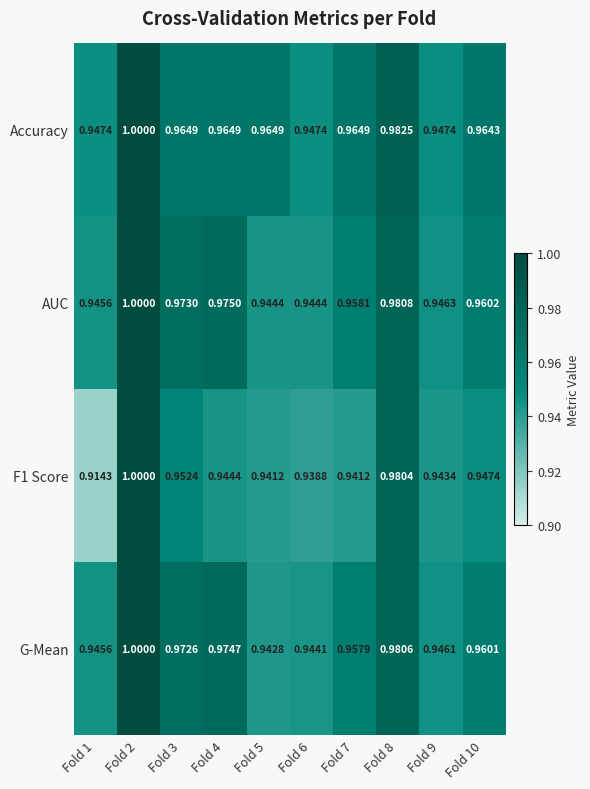

What is the total value across all series at Fold 5?

3.8